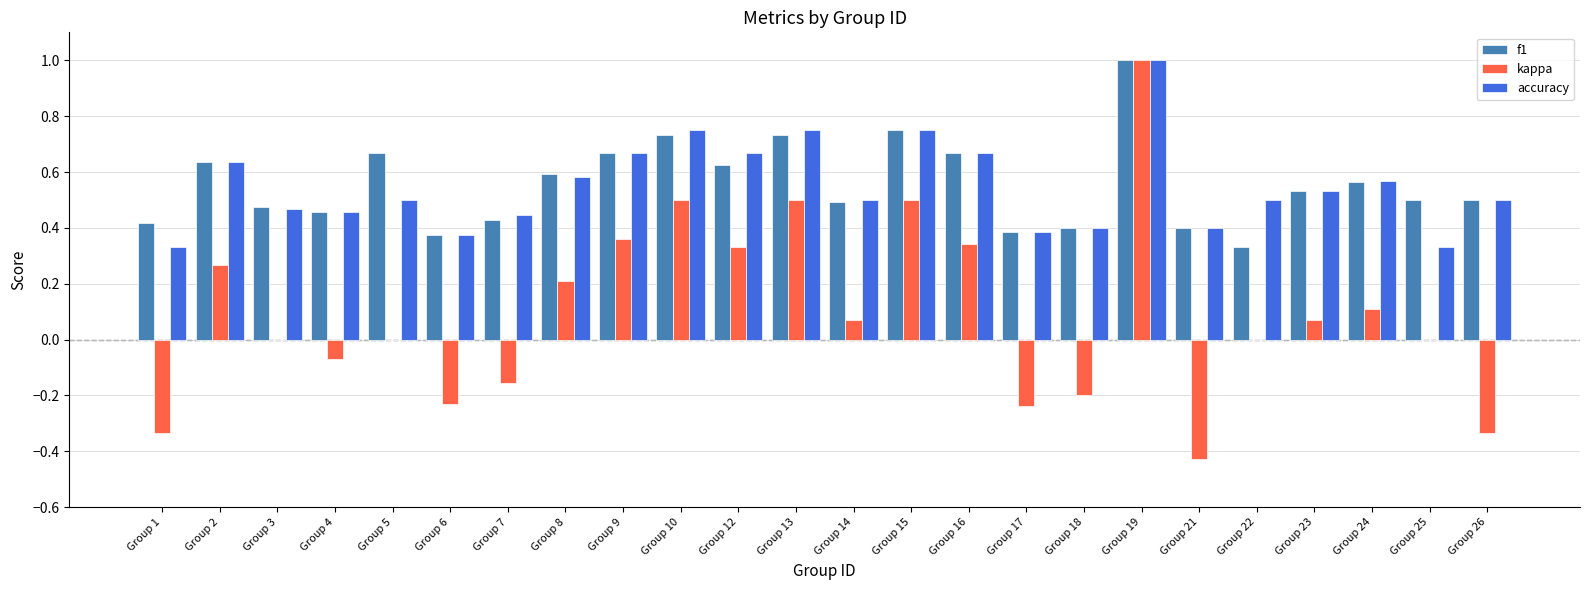

What is the greatest value displayed?

1.0